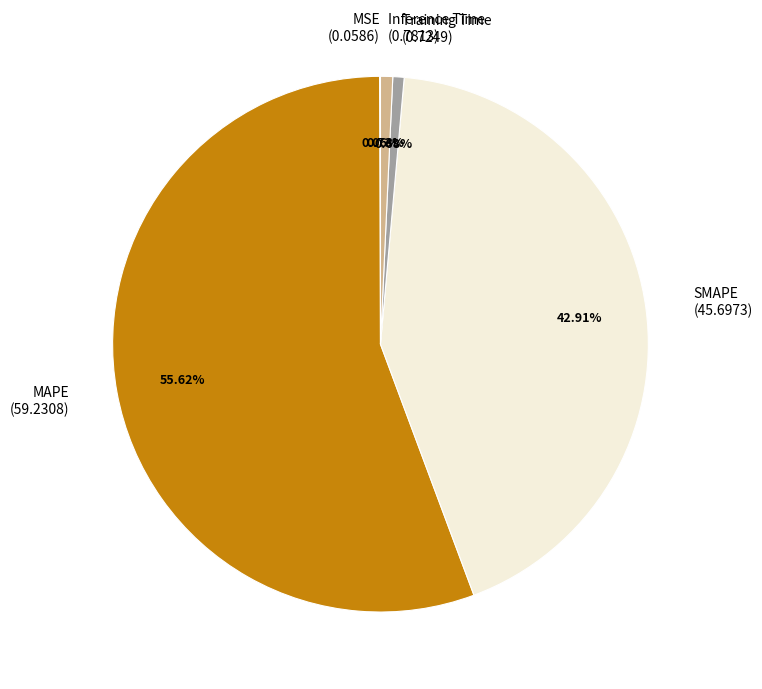

Is the sum of Inference Time and SMAPE greater than half?

No